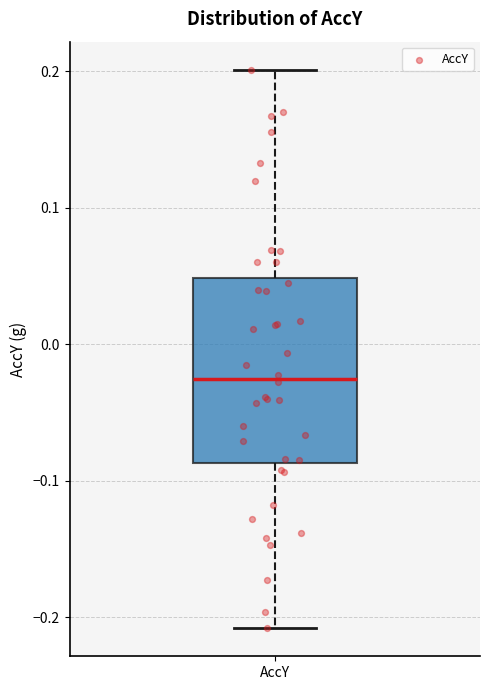

Read this box plot against the y-axis: the position of the median line, the range covered by the box, and the ends of both whiskers. The values are not printed on the chart, so give them approximately, as read against the axis.

median -0.03, box -0.09 to 0.05, whiskers -0.21 to 0.20